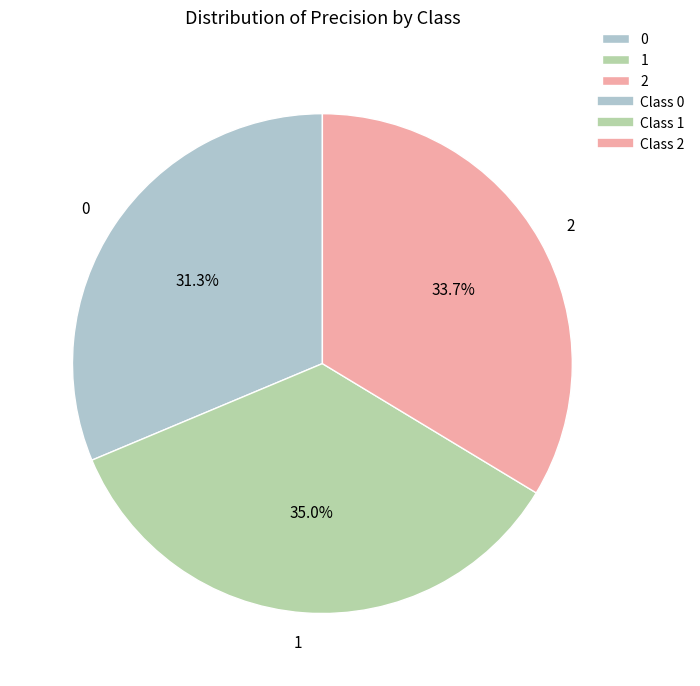

Is it true that 2 is 29% of the pie?

False